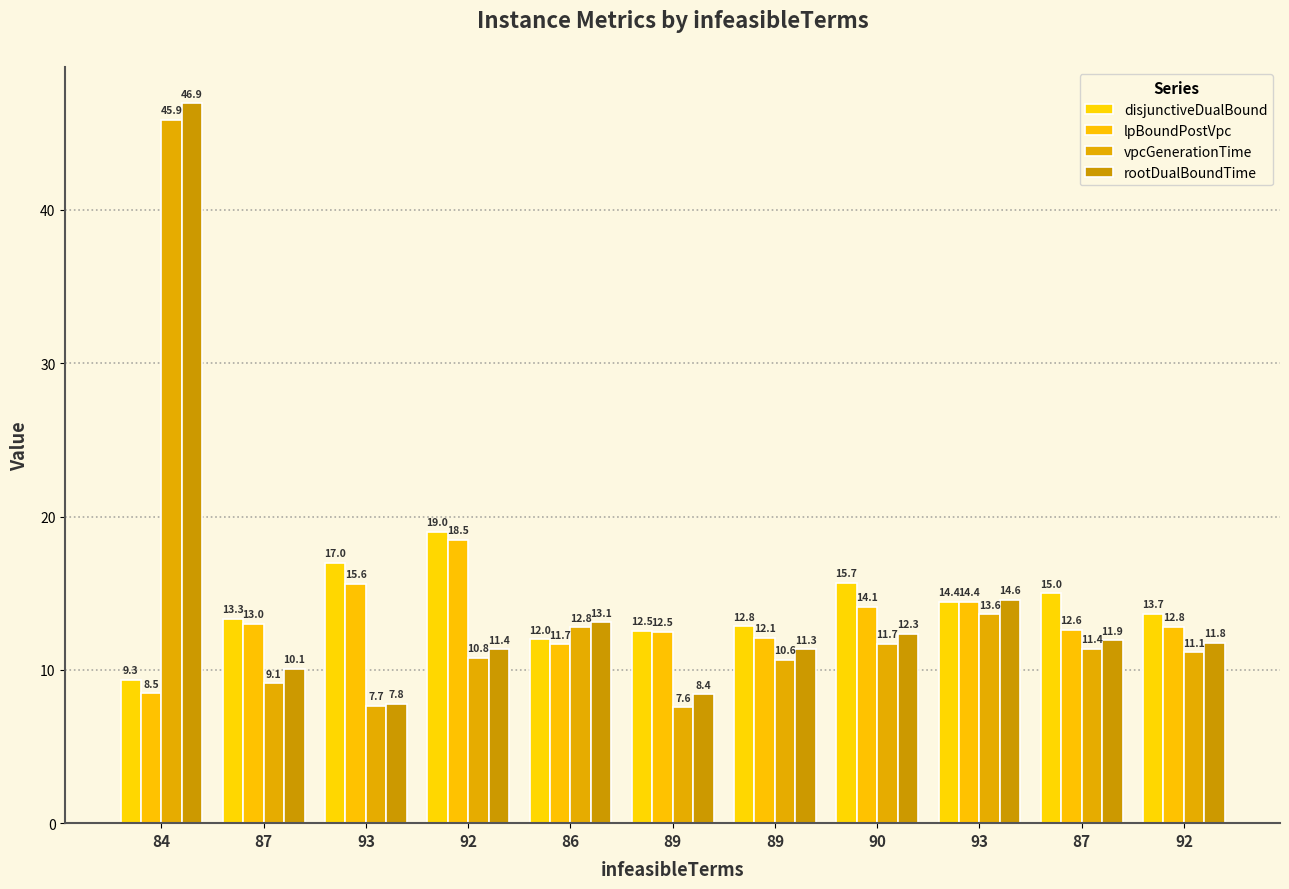

Which label corresponds to the smallest value in the chart?

89